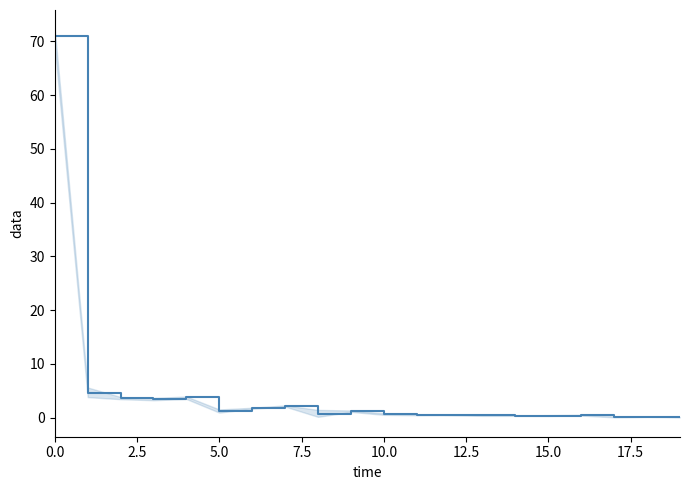

Reading right to left, list all the values displayed in this chart.

0.1	0.2	0.1	0.4	0.4	0.4	0.4	0.5	0.5	0.6	1.2	0.6	2.2	1.7	1.2	3.8	3.4	3.6	4.6	71.0